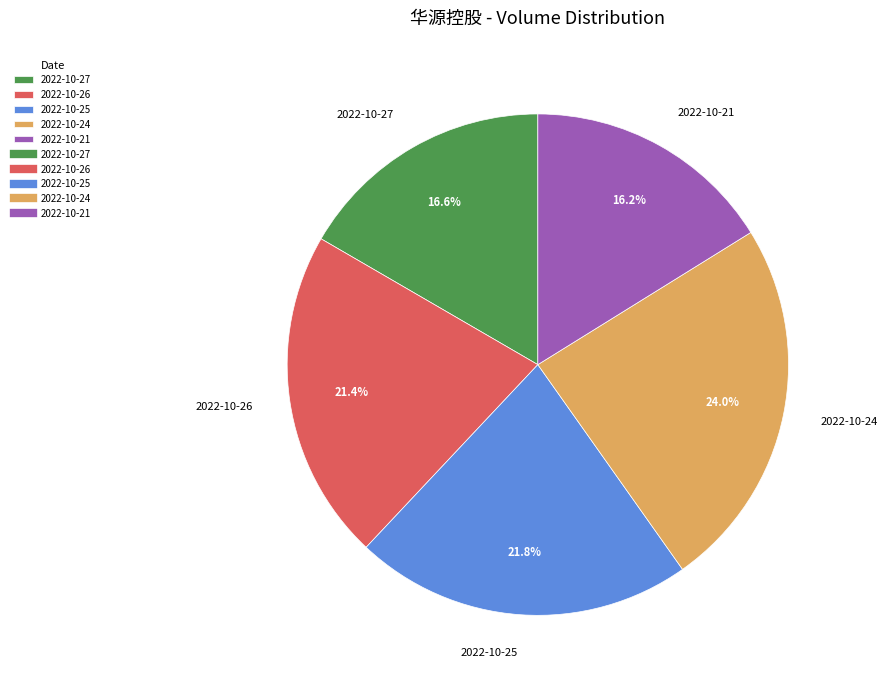

Is there any slice that represents more than half of the pie?

No